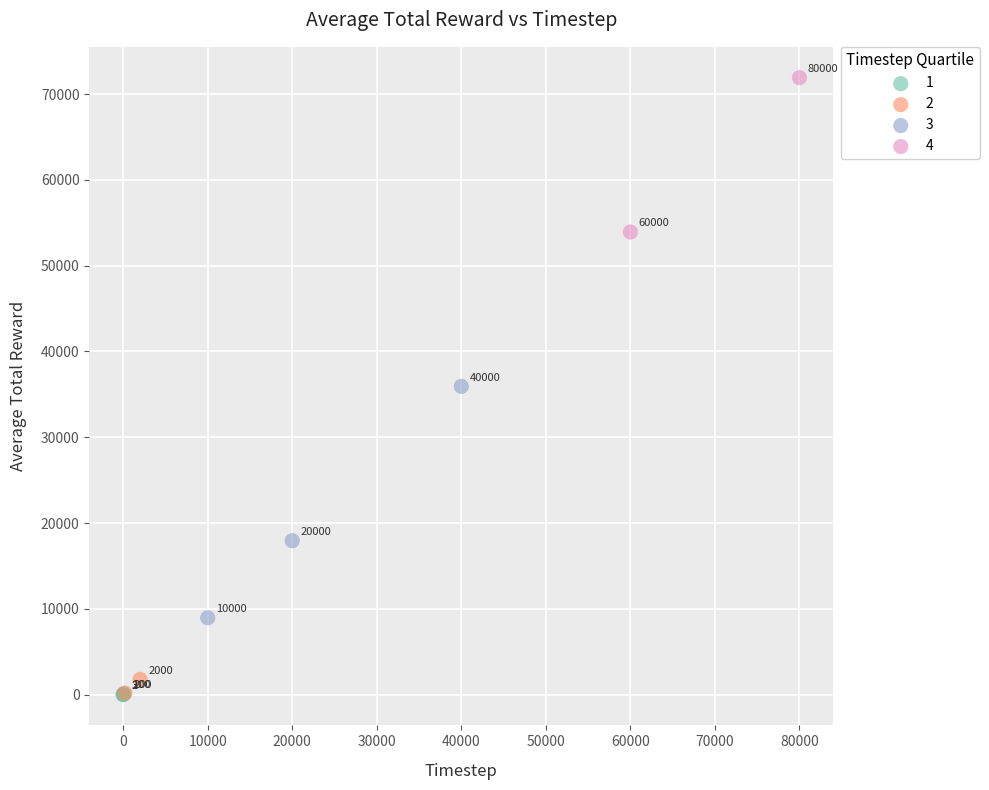

Which series reaches the maximum Y coordinate?

4